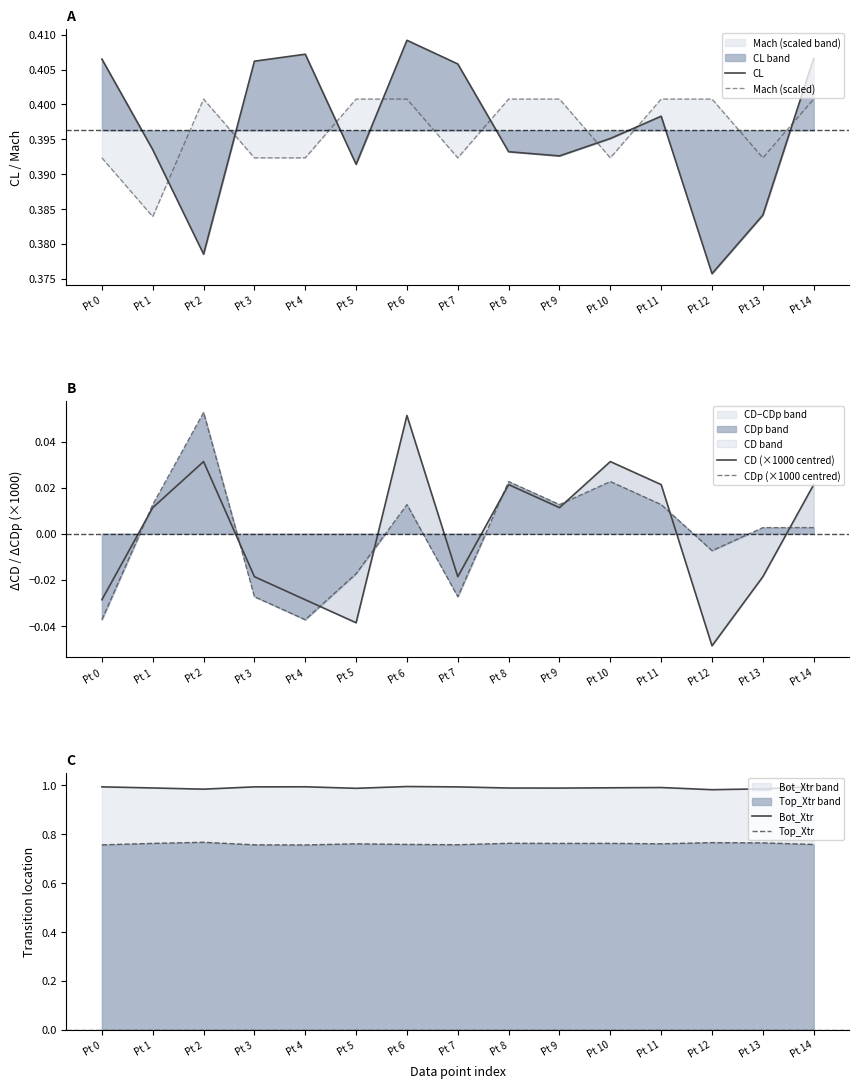

Between Pt 4 and Pt 12, which is larger?

Pt 4